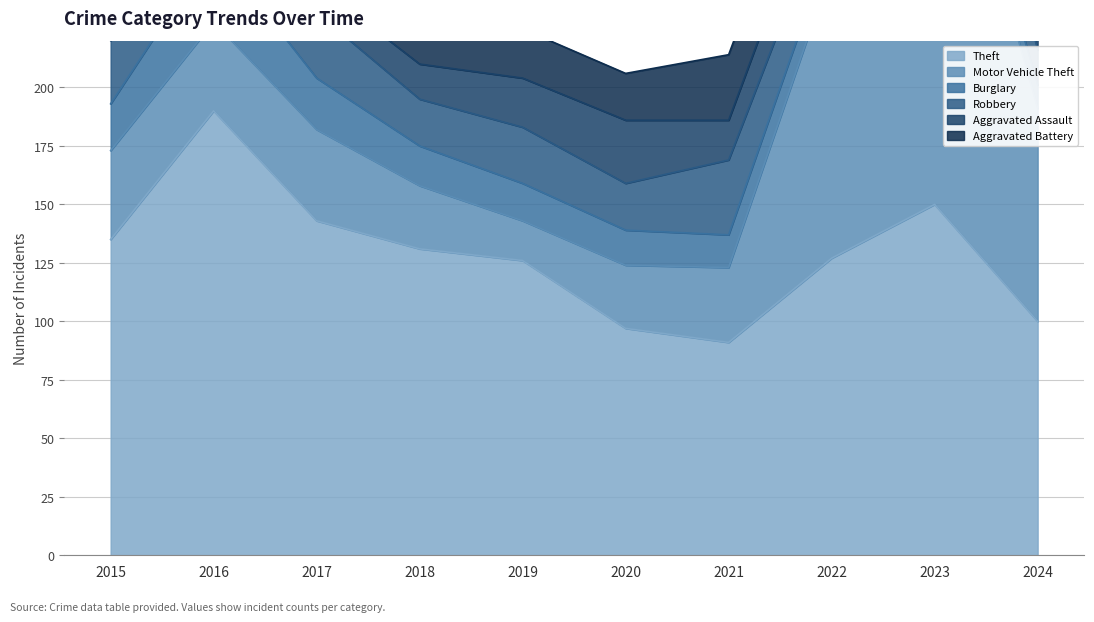

Where does the Motor Vehicle Theft series first go above 38?

2017